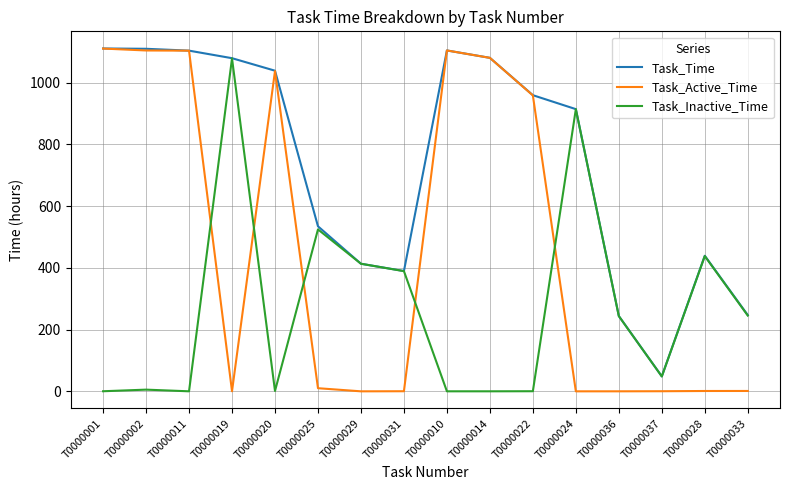

True or false: Task_Active_Time and Task_Inactive_Time cross at least once.

True